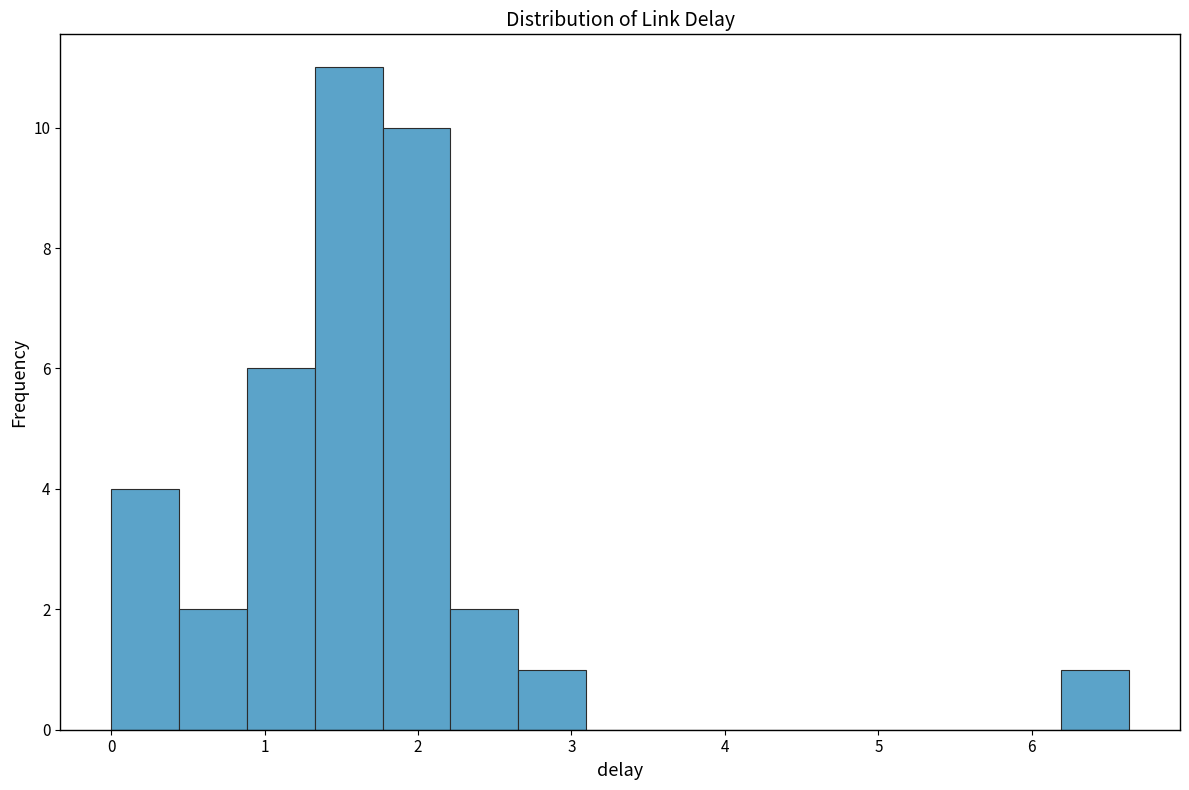

Which range on the x-axis has the tallest bar?

1.3 to 1.8